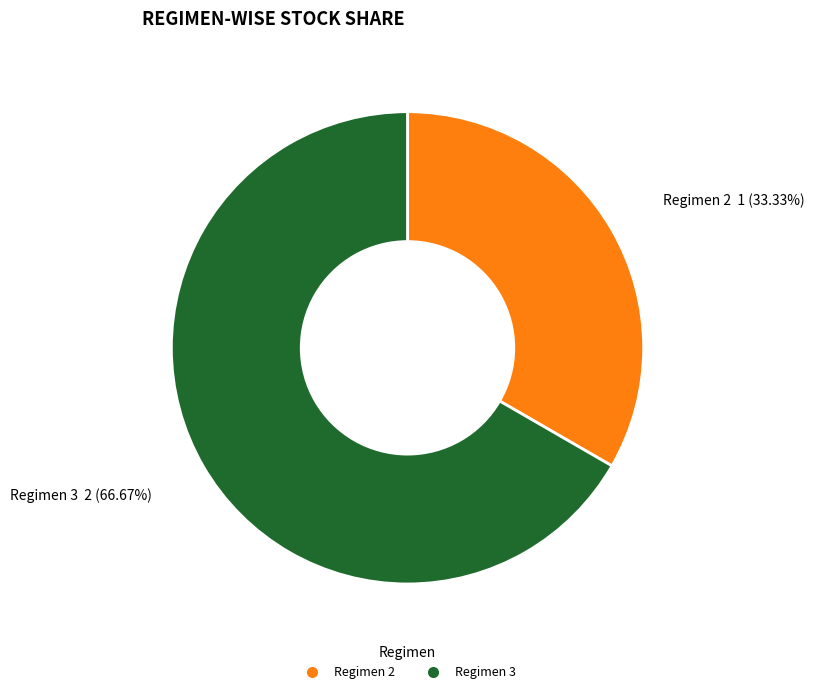

How many slices are in this pie chart?

2